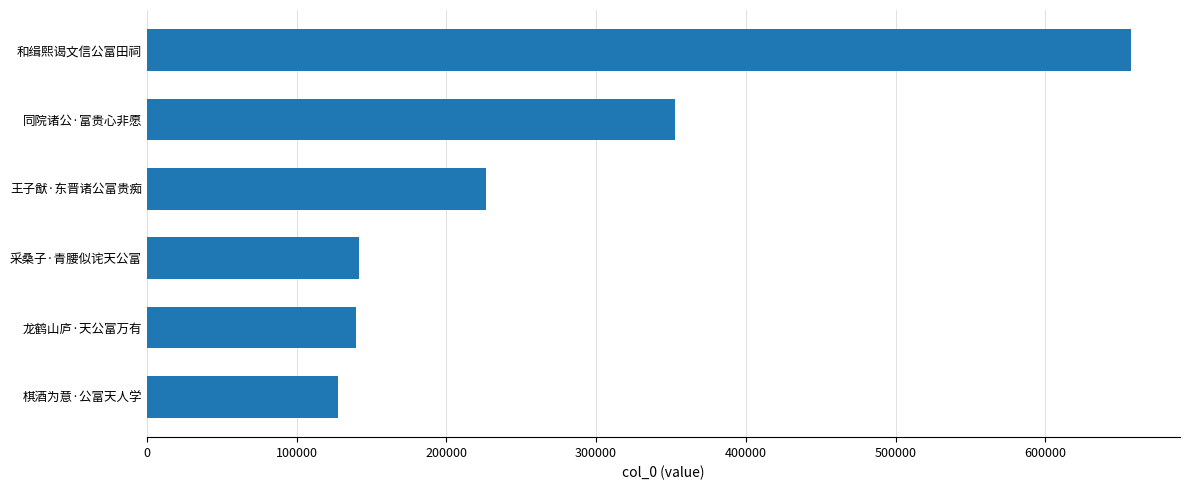

What is the sum of the values at 采桑子·青腰似诧天公富 and 棋酒为意·公富天人学?

269123